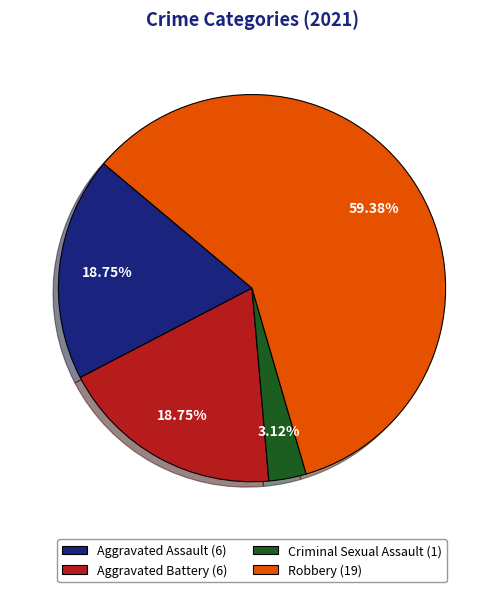

Is the sum of Aggravated Assault and Aggravated Battery greater than half?

No